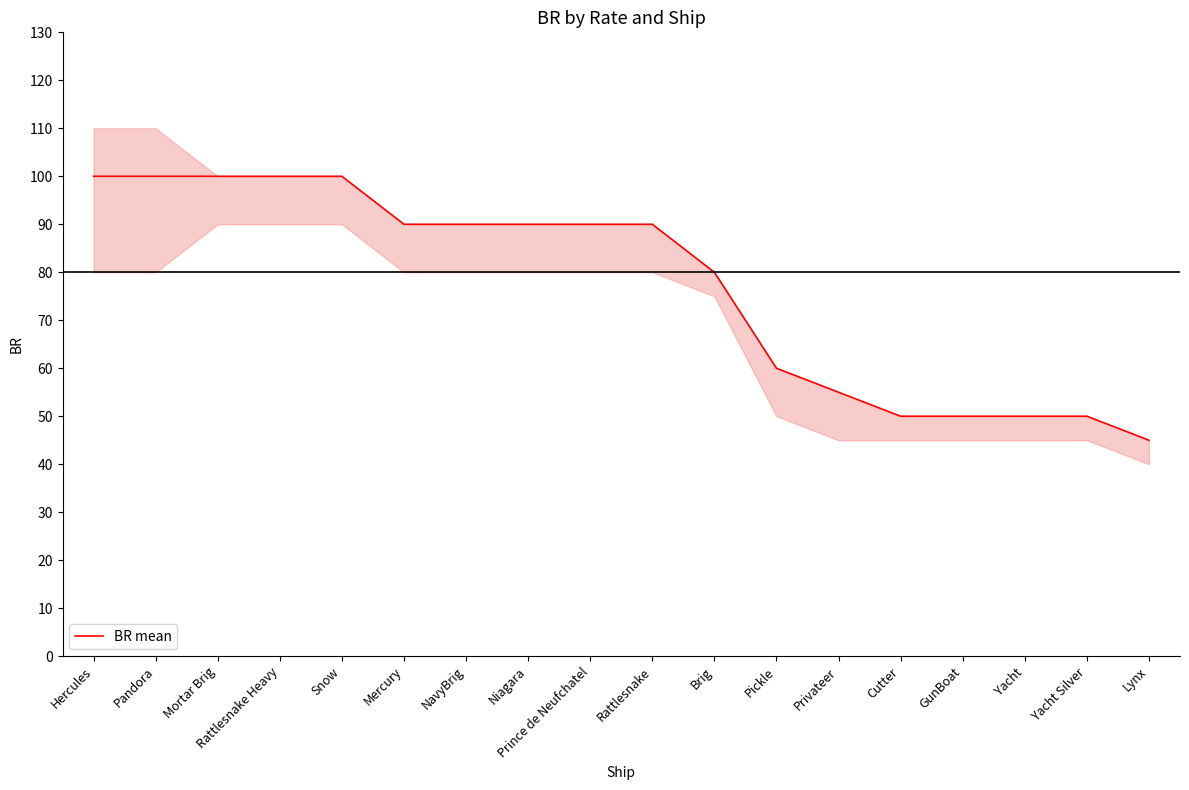

True or false: the data has more than 0 interior local peaks.

False